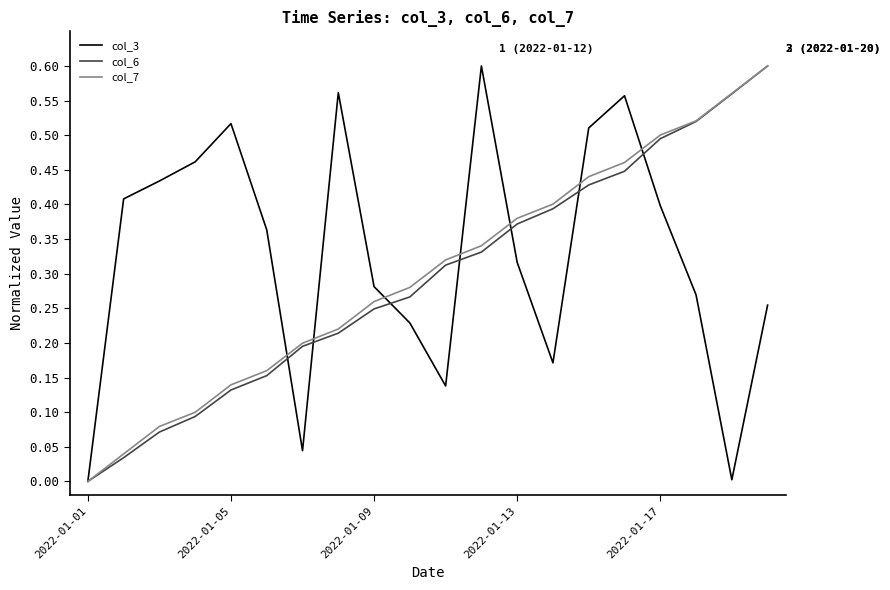

How many lines are shown in the chart?

3